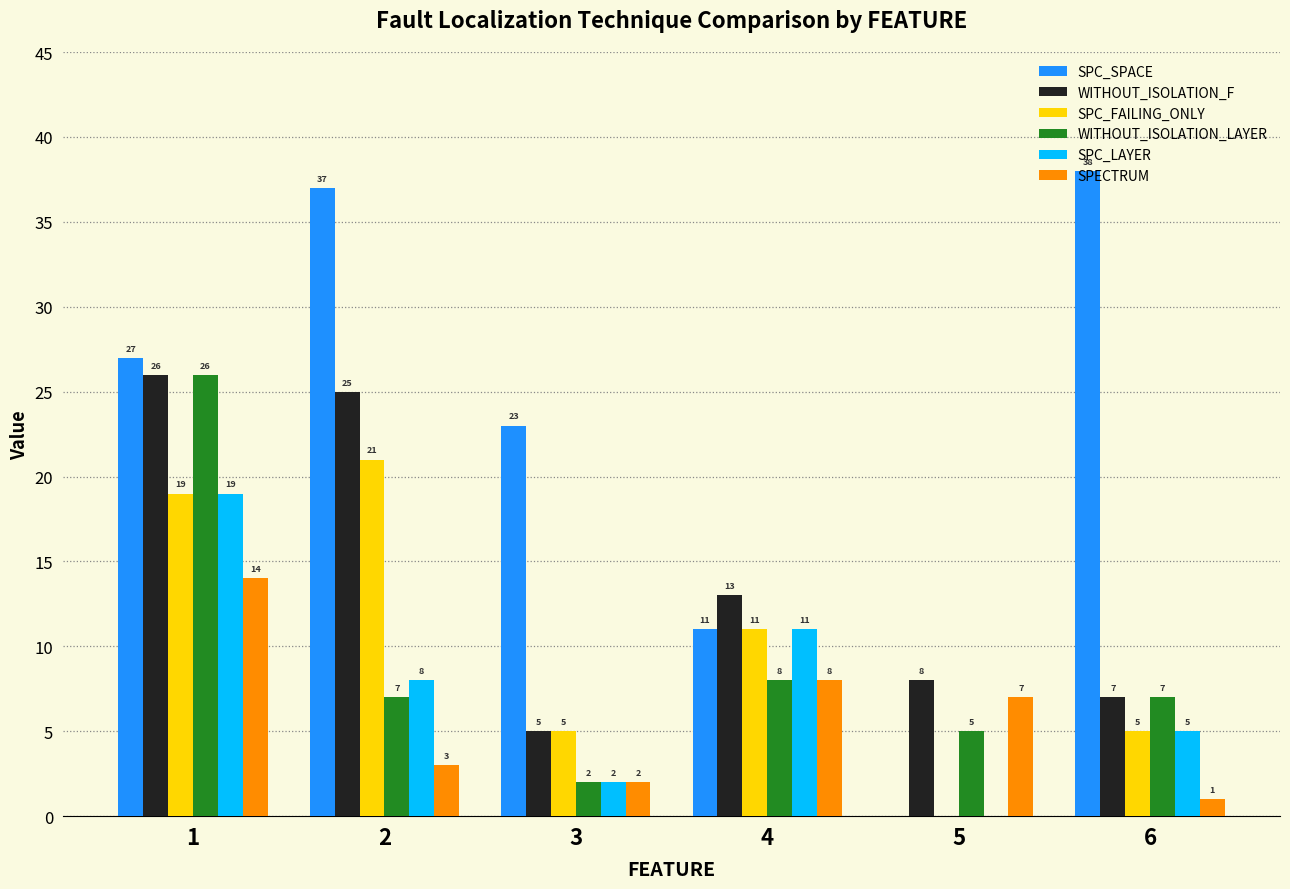

Which series has the largest total across all categories?

SPC_SPACE